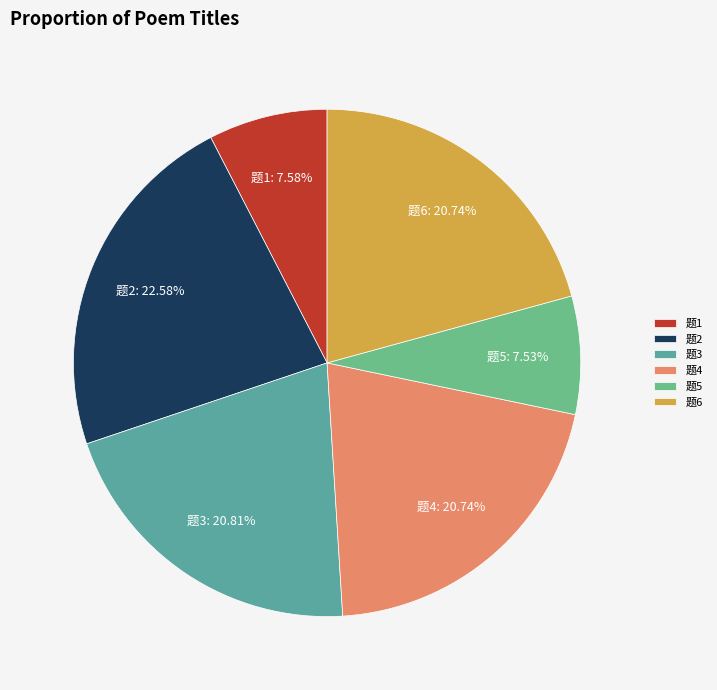

Does 题6 account for over 50% of the chart?

No